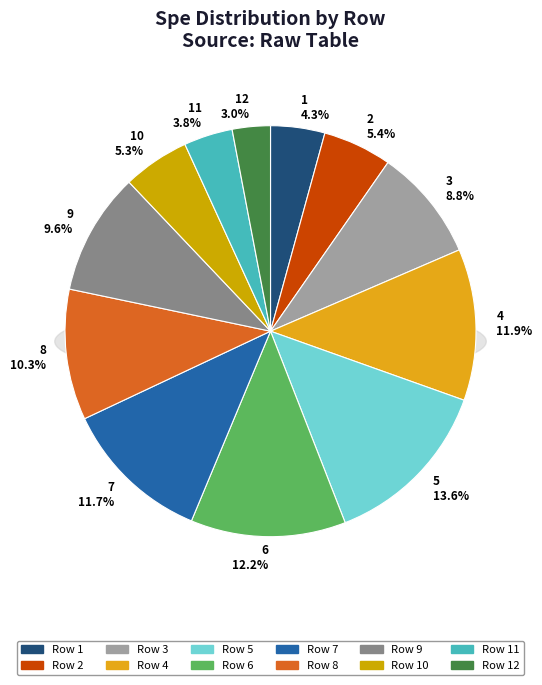

How many slices are in this pie chart?

12